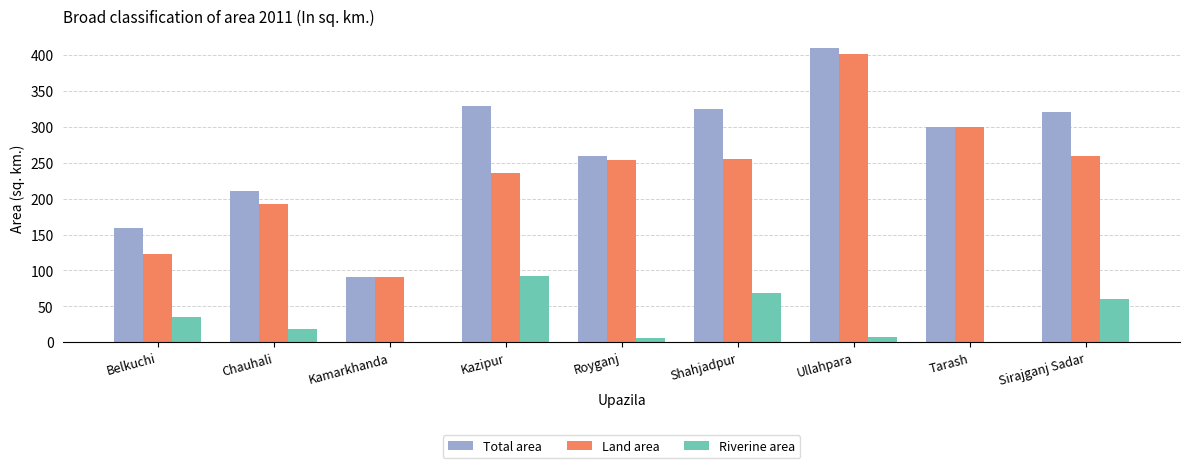

Which series changed the most between Royganj and Tarash?

Land area